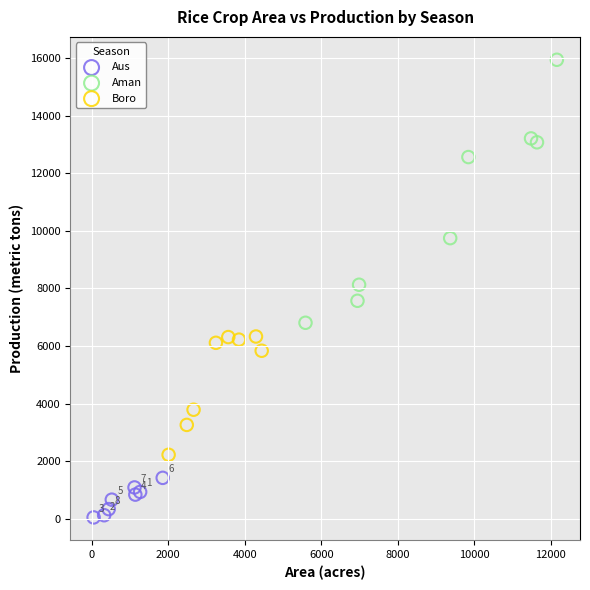

Which series has the widest spread of Y values?

Aman